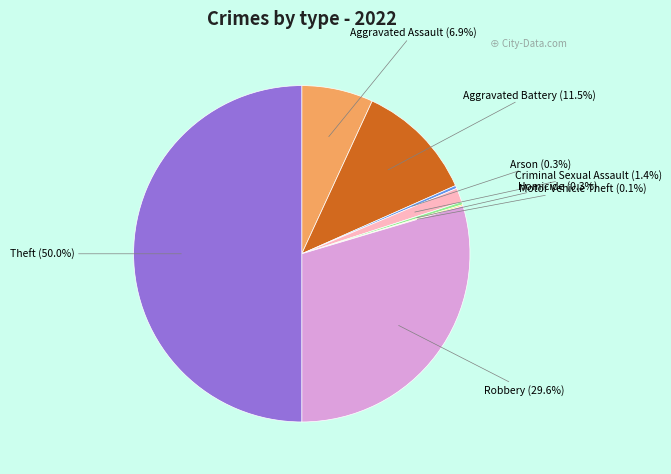

To the nearest percent, what is the difference between the largest and smallest slice percentages?

50%